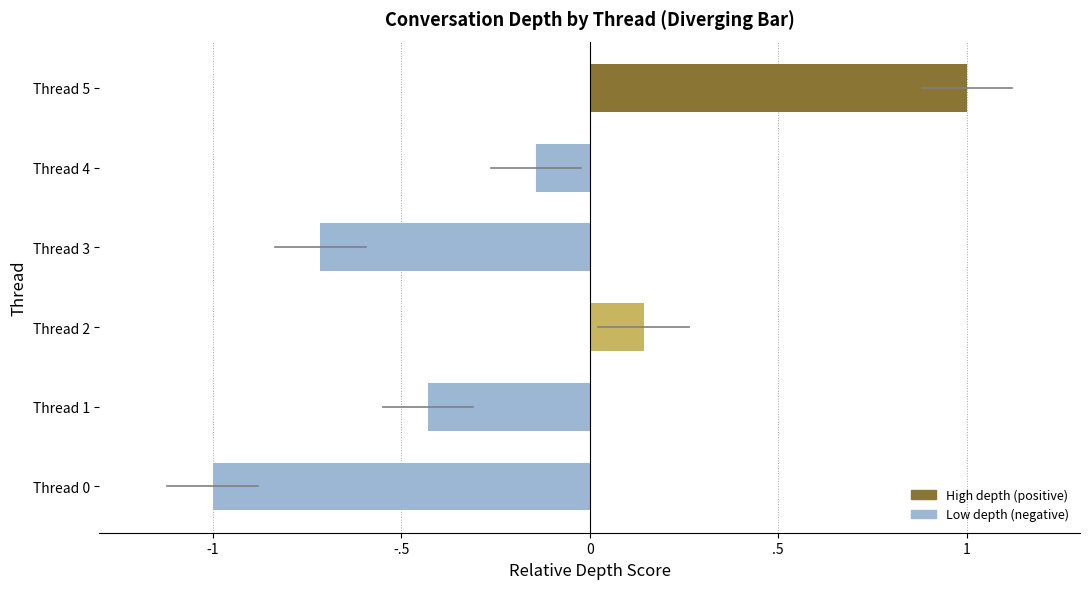

What is the greatest value displayed?

1.0